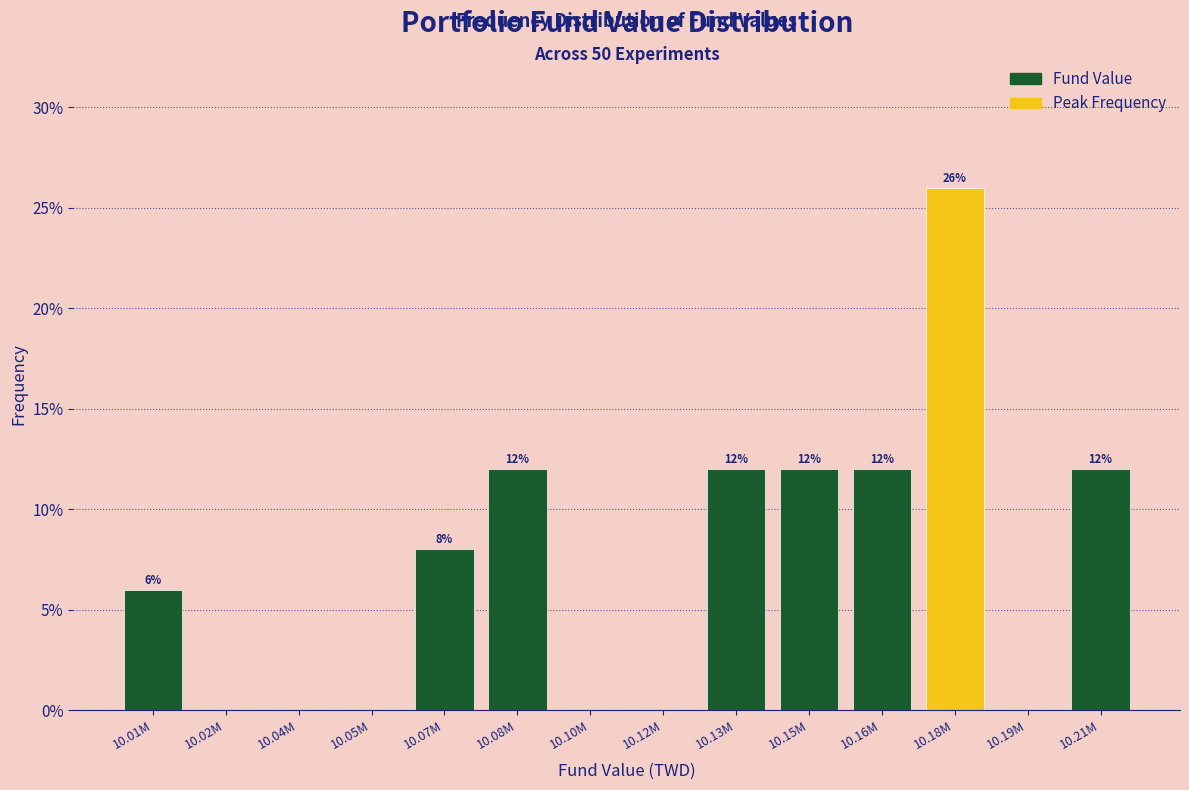

Reading right to left, transcribe all the data shown in this chart.

10.21M=12	10.19M=0	10.18M=26	10.16M=12	10.15M=12	10.13M=12	10.12M=0	10.10M=0	10.08M=12	10.07M=8	10.05M=0	10.04M=0	10.02M=0	10.01M=6